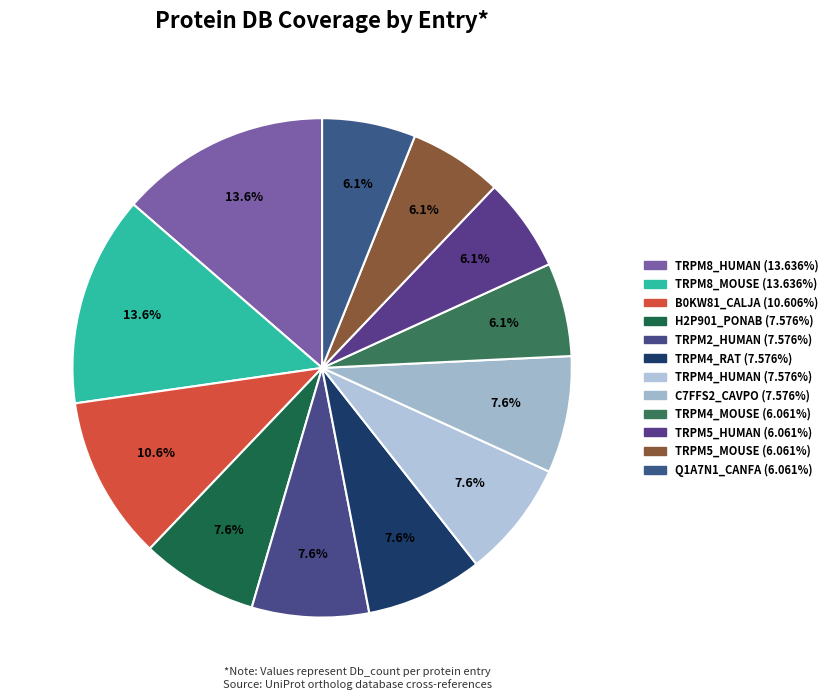

Rank the categories by value from lowest to highest.

TRPM4_MOUSE, TRPM5_HUMAN, TRPM5_MOUSE, Q1A7N1_CANFA, H2P901_PONAB, TRPM2_HUMAN, TRPM4_RAT, TRPM4_HUMAN, C7FFS2_CAVPO, B0KW81_CALJA, TRPM8_HUMAN, TRPM8_MOUSE